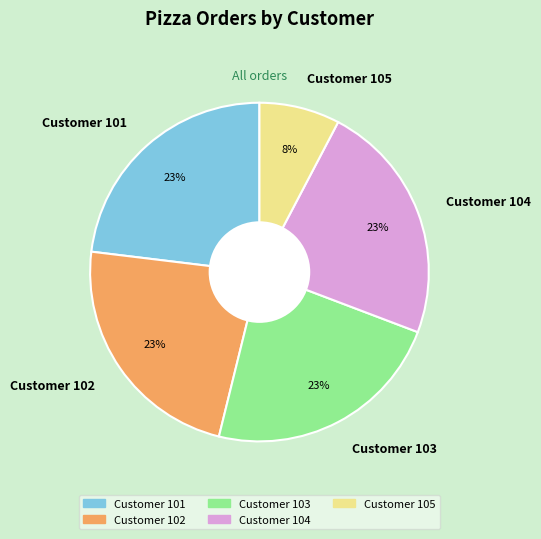

Is there a majority slice in this chart?

No